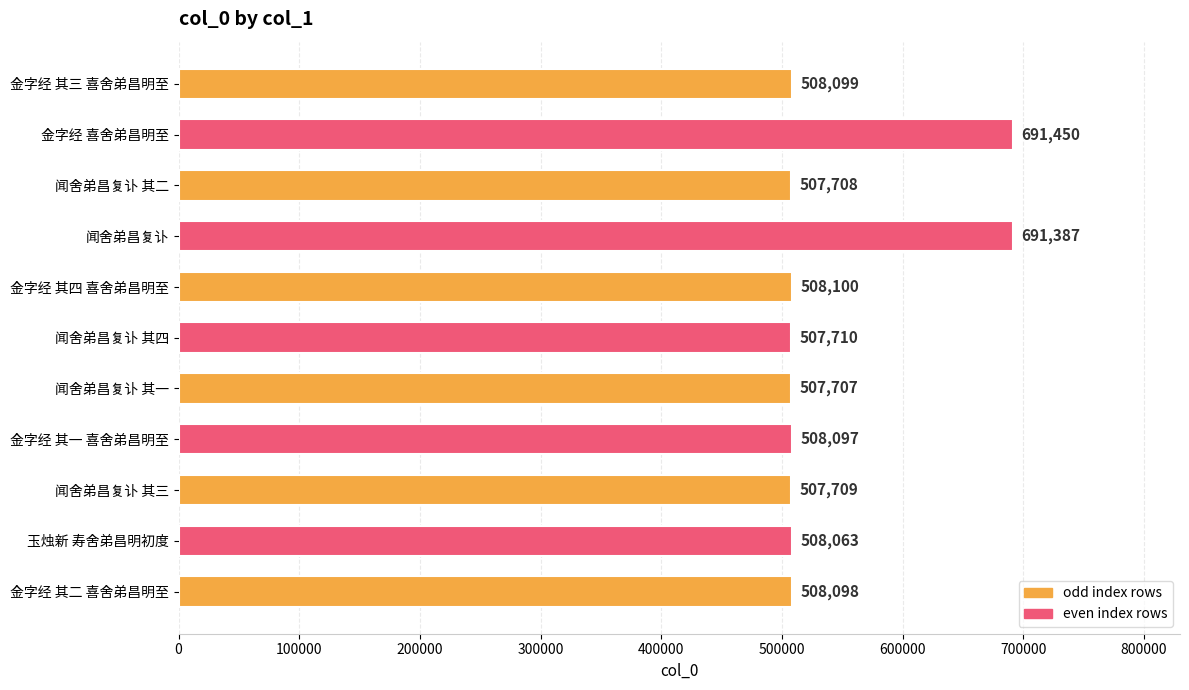

What is the difference between the maximum and minimum values?

183743